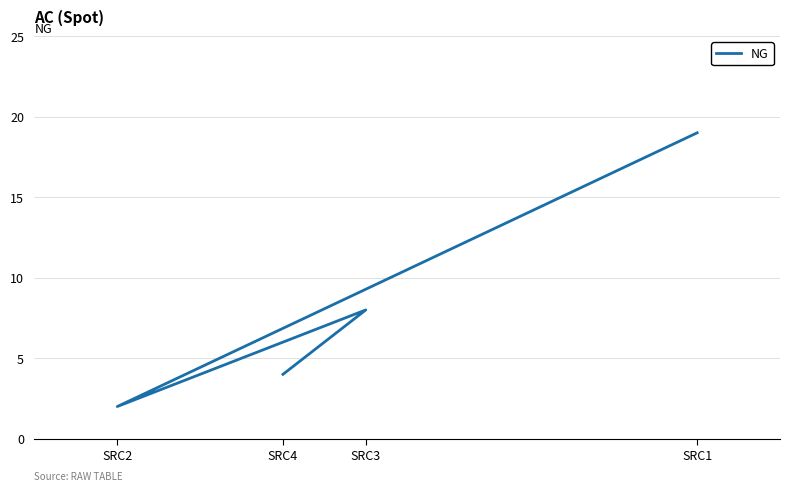

How many interior local peaks (higher than both neighbors) does the data have?

1